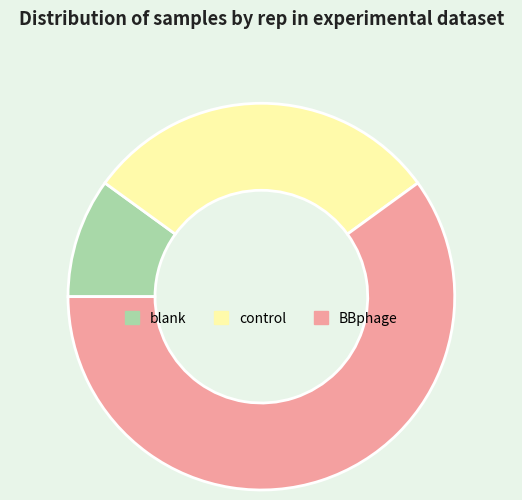

Count the number of slices in the pie.

3